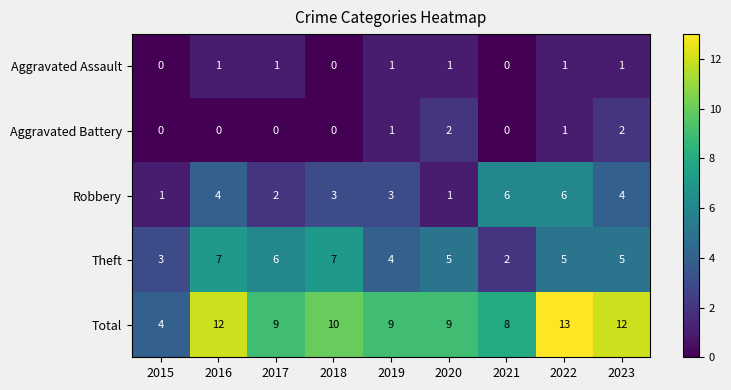

What is the approximate value of Robbery at 2023?

4